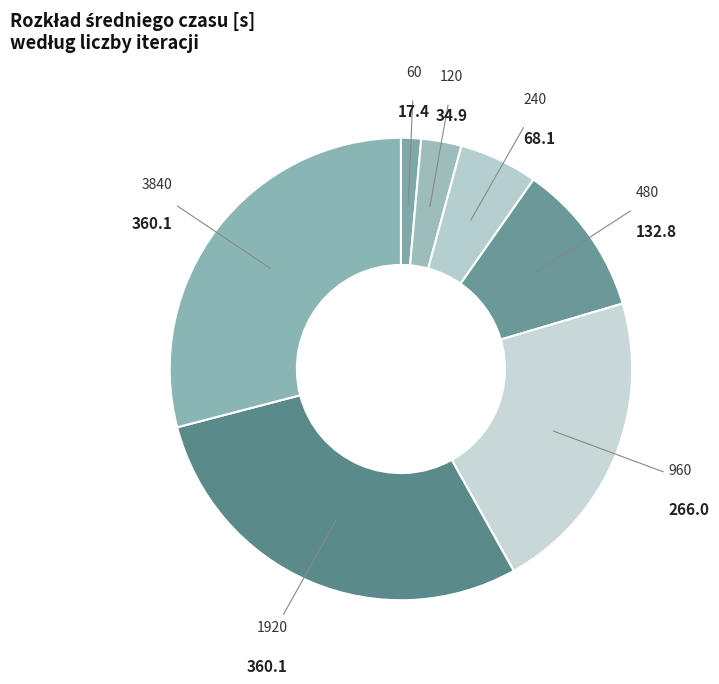

Does any single category account for the majority?

No